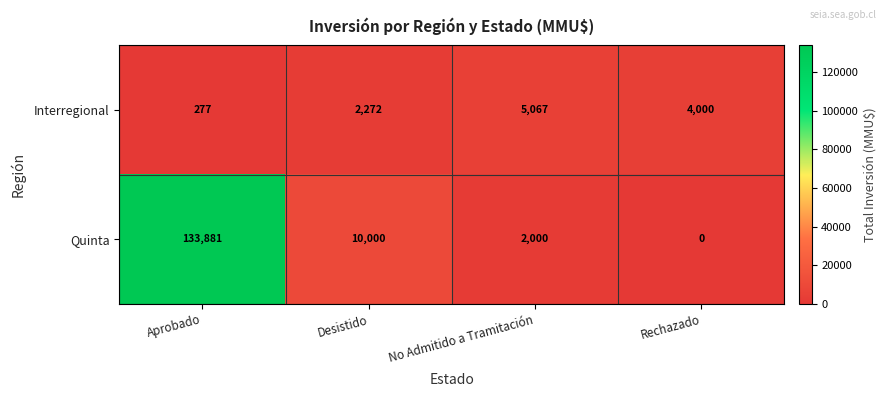

At which category is the sum across all series the highest?

Aprobado